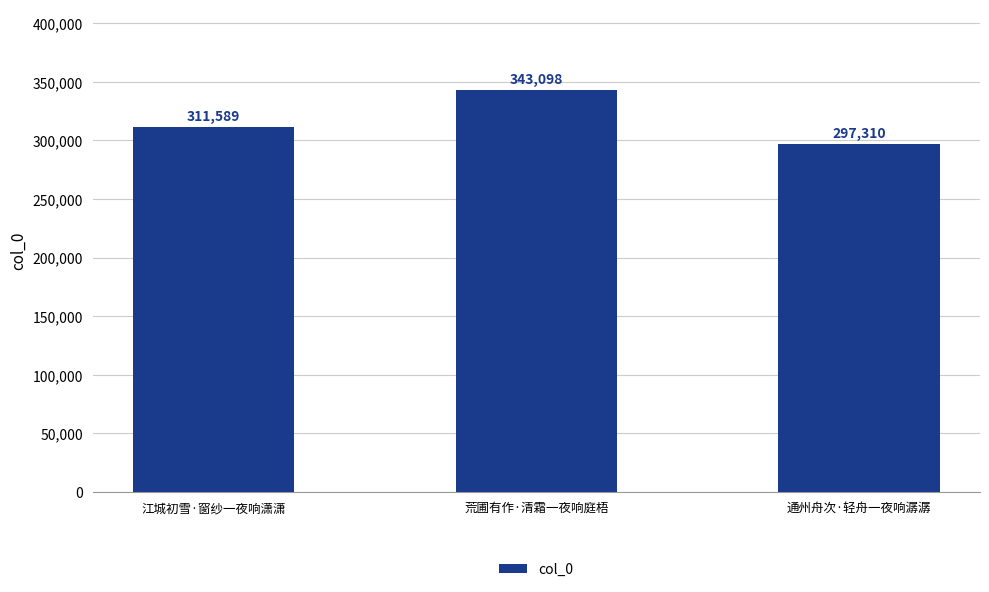

What is the label of the 1st bar from the right?

通州舟次·轻舟一夜响潺潺